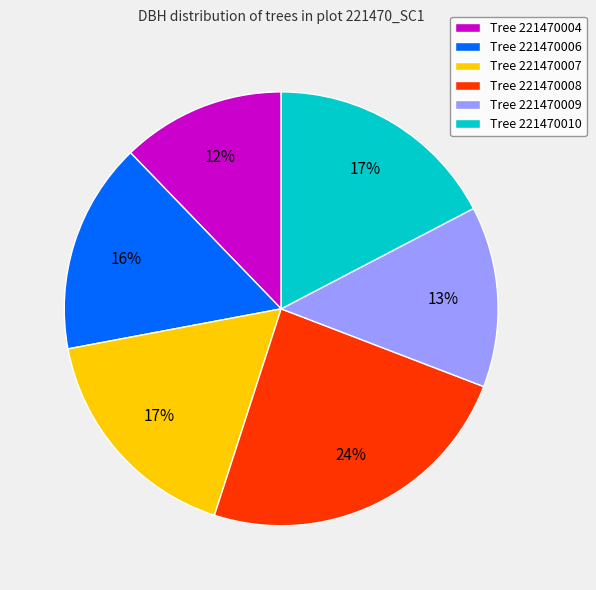

Is the sum of Tree 221470007 and Tree 221470004 greater than half?

No